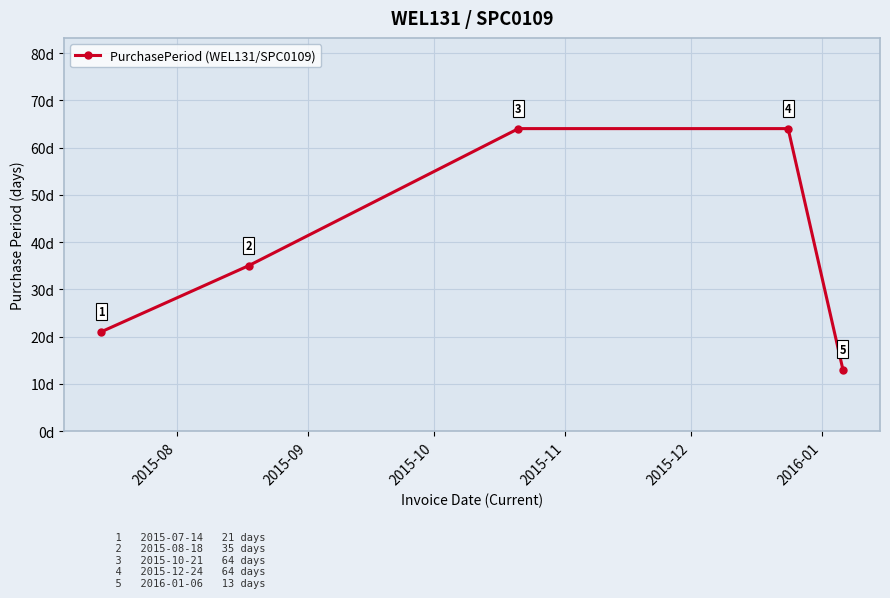

What is the maximum value shown in the chart?

64